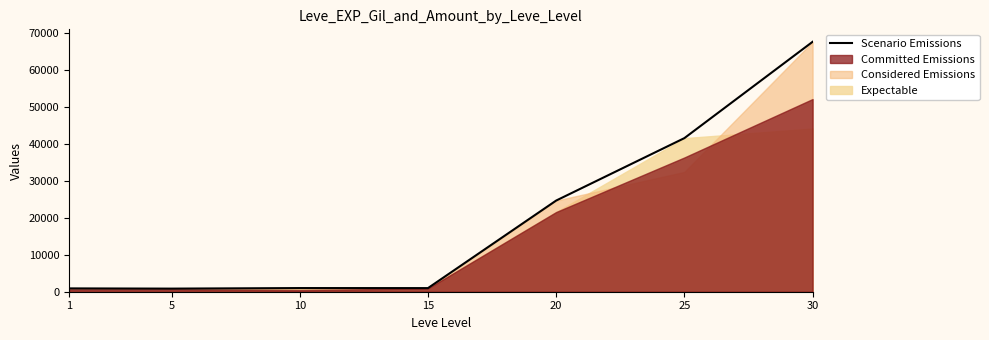

What is the sum of the values at 10 and 1?

1890